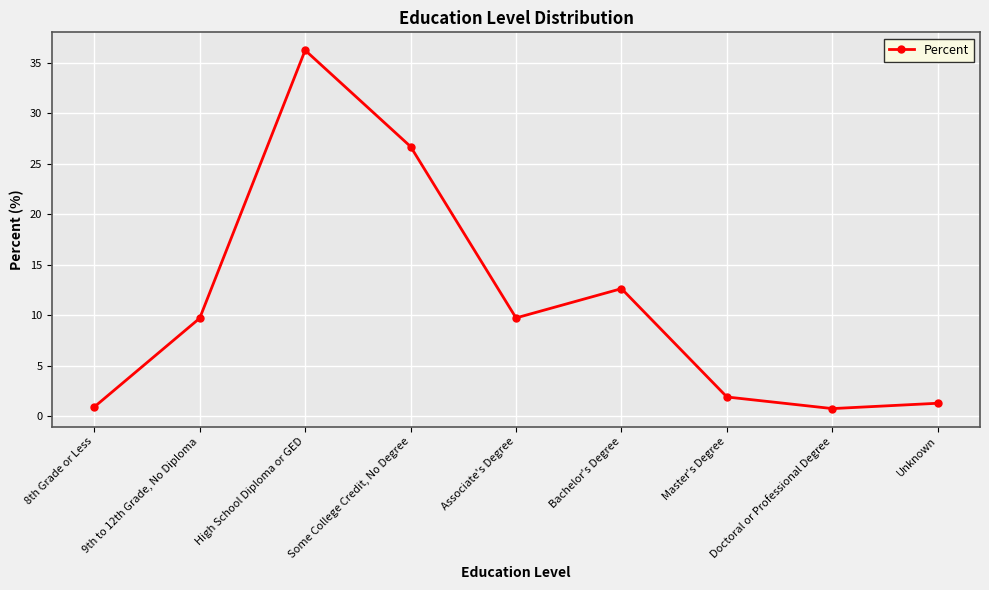

At which category does the data reach its first local peak?

High School Diploma or GED